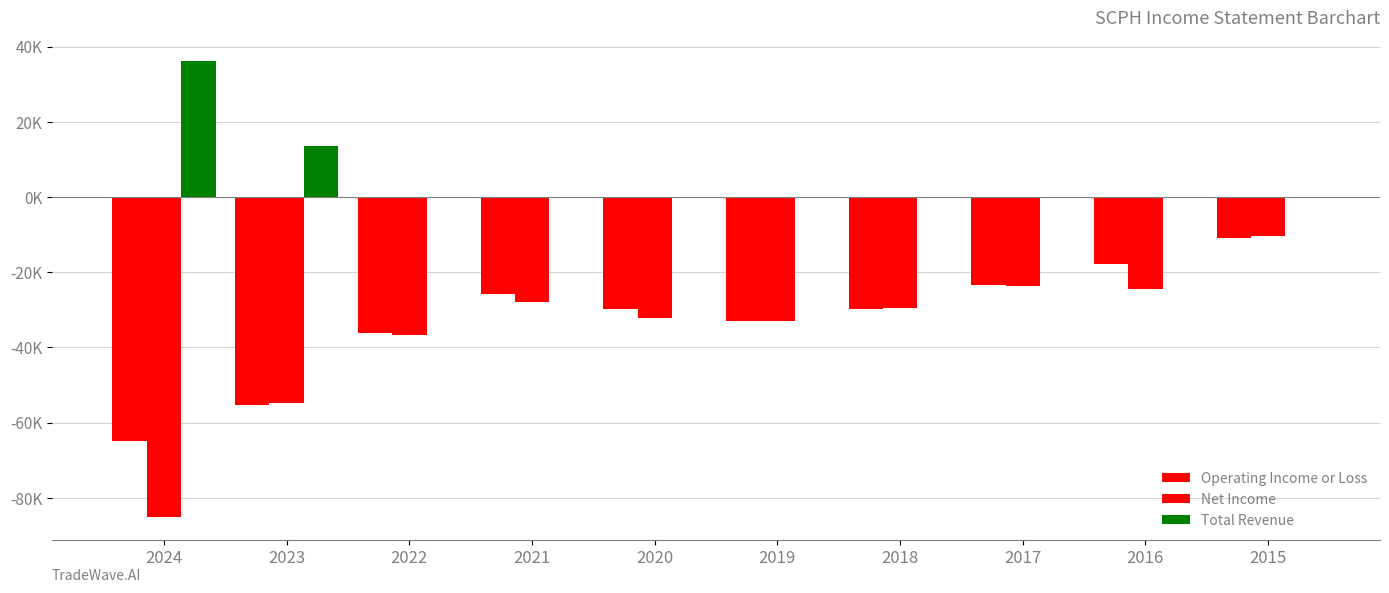

Are the bars horizontal?

No